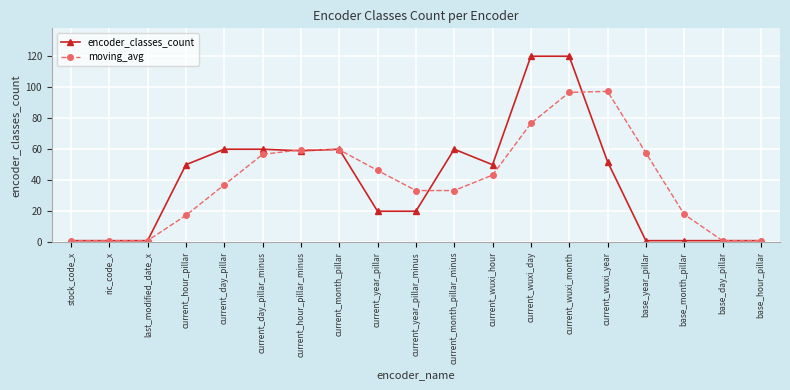

How many series are shown in this chart?

2